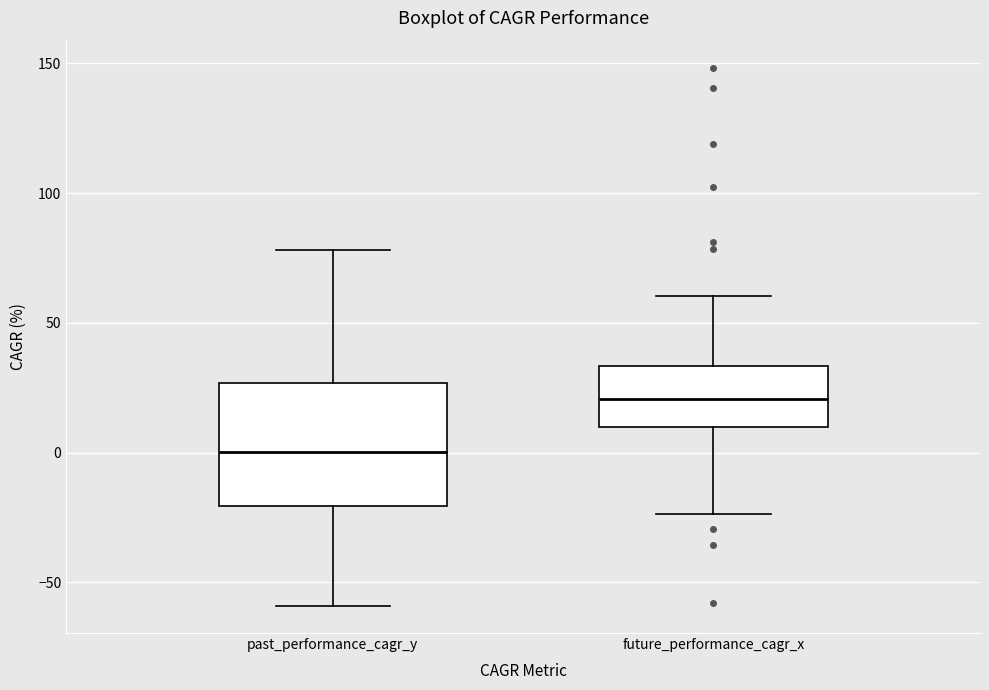

Reading left to right, transcribe this box plot: for each box, give where its median line is, the range the box spans, and where its two whiskers end, as read against the y-axis. The values are not printed on the chart, so give them approximately, as read against the axis.

past_performance_cagr_y: median 0, box -20 to 25, whiskers -60 to 80
future_performance_cagr_x: median 20, box 10 to 35, whiskers -25 to 60